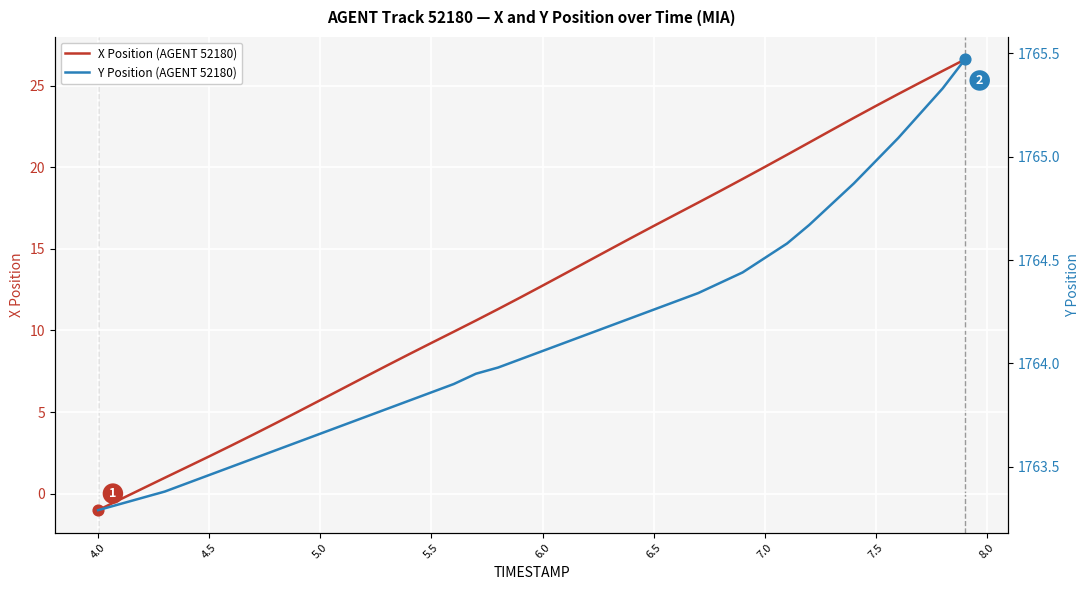

Which series reaches the maximum Y coordinate?

Y Position (AGENT 52180)